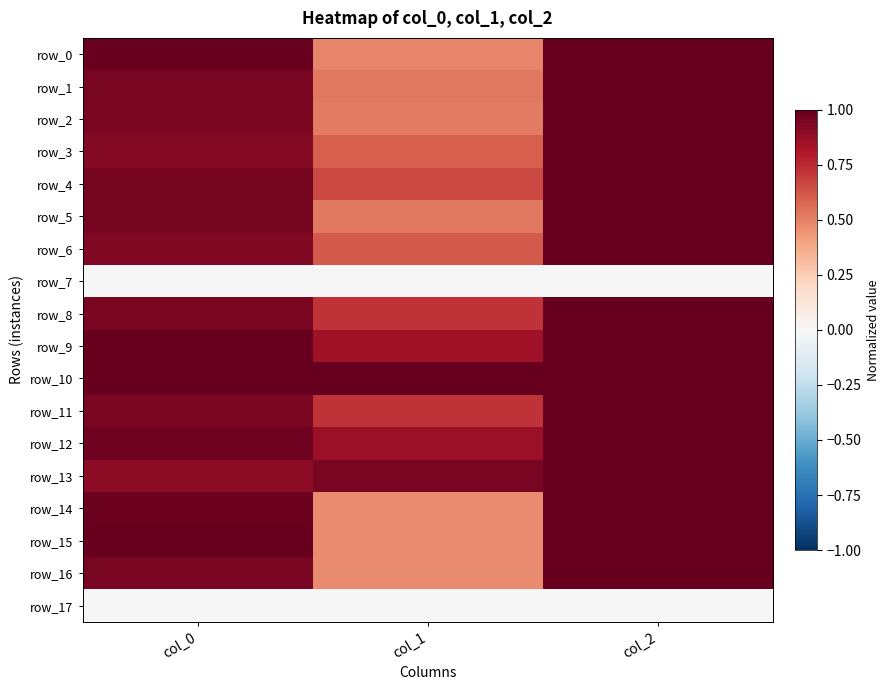

What value does the row_15 series have at col_1?

0.5